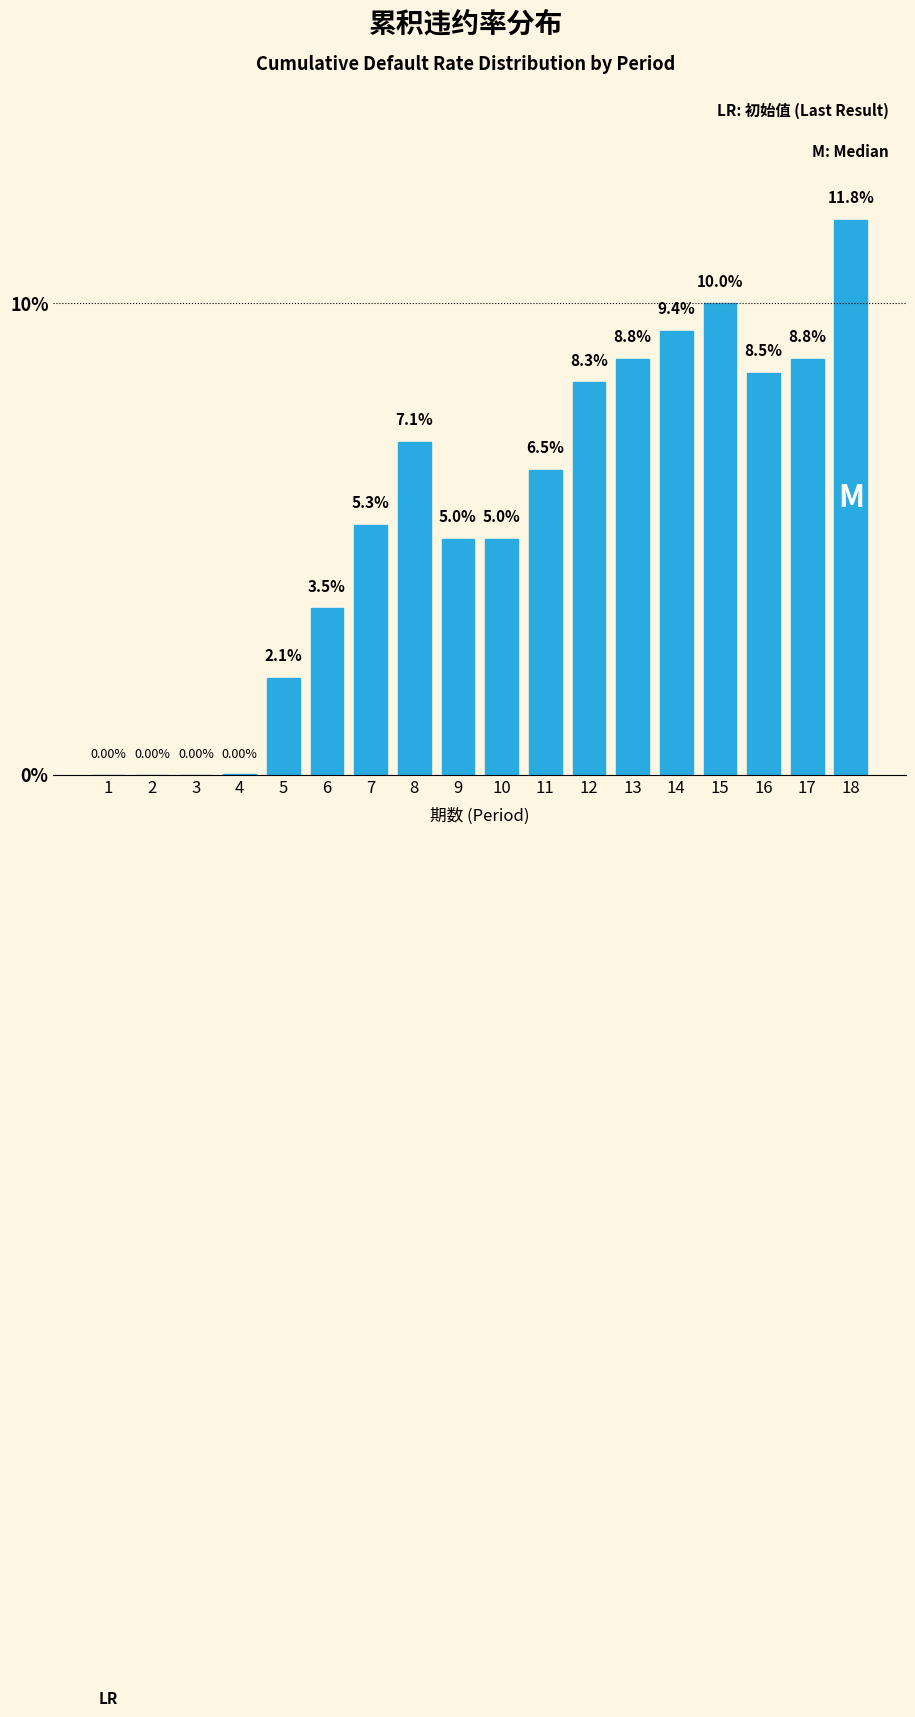

Between 6 and 3, which is larger?

6